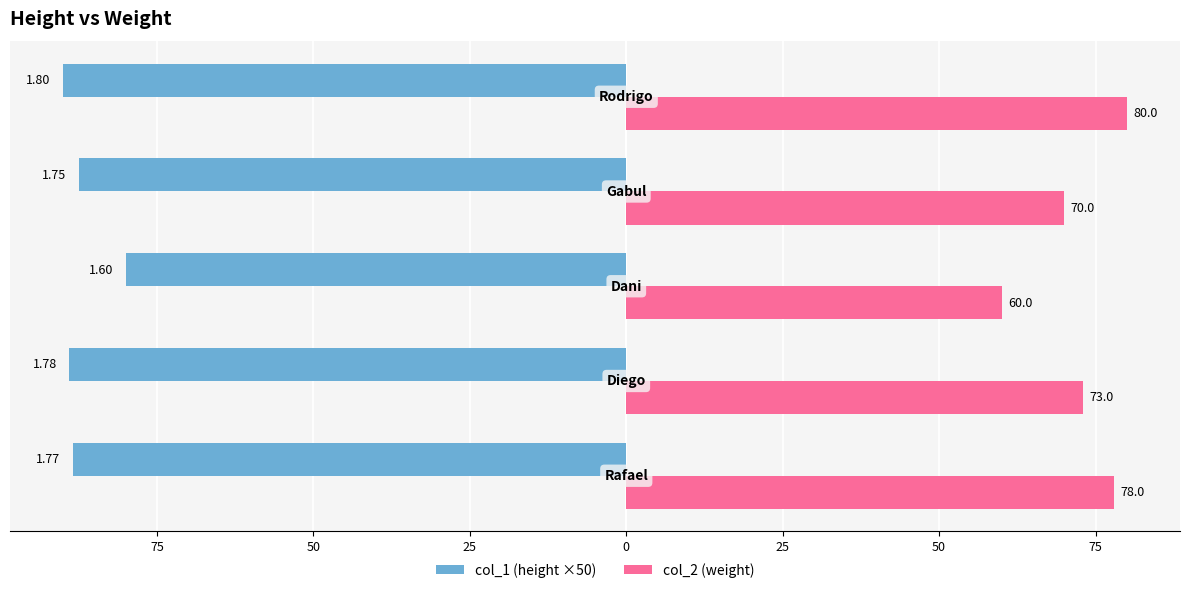

Which series has the largest total across all categories?

col_2 (weight)